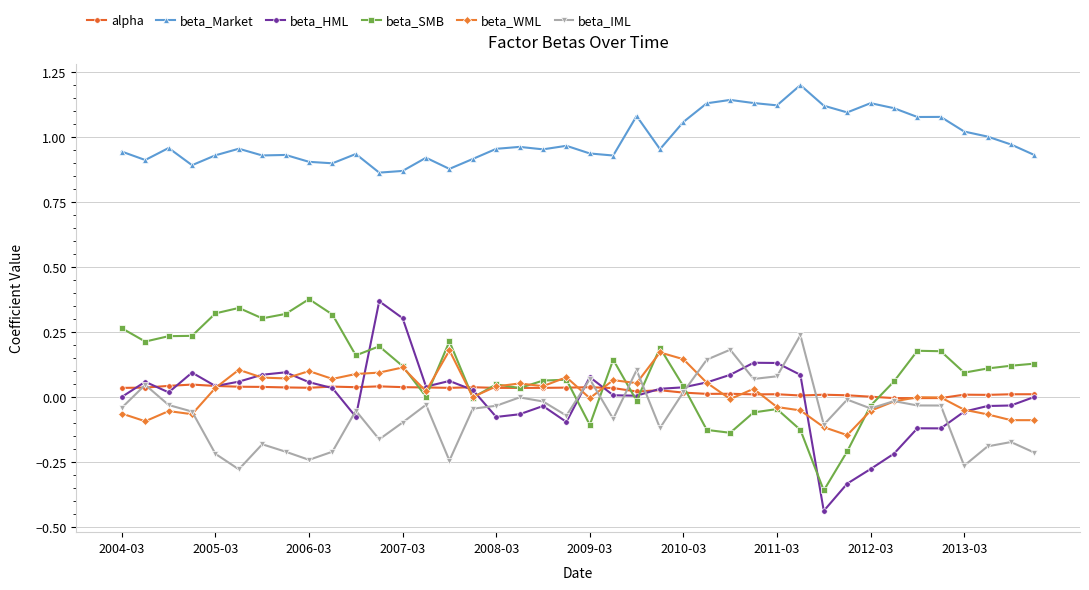

What is the difference between the maximum and minimum values in the beta_IML series?

0.5